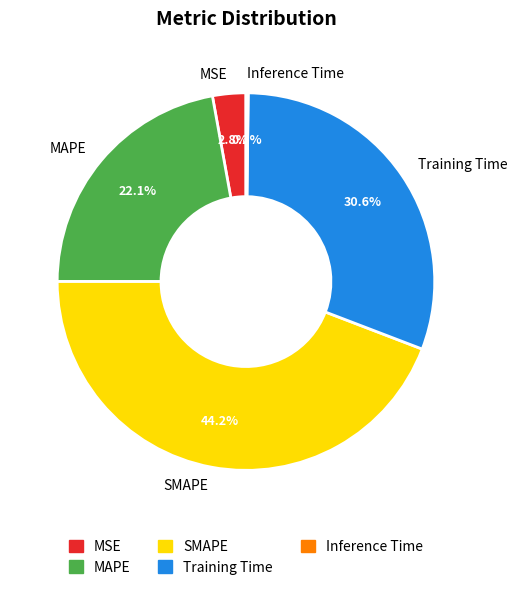

What portion of the pie excludes MSE?

97.2%